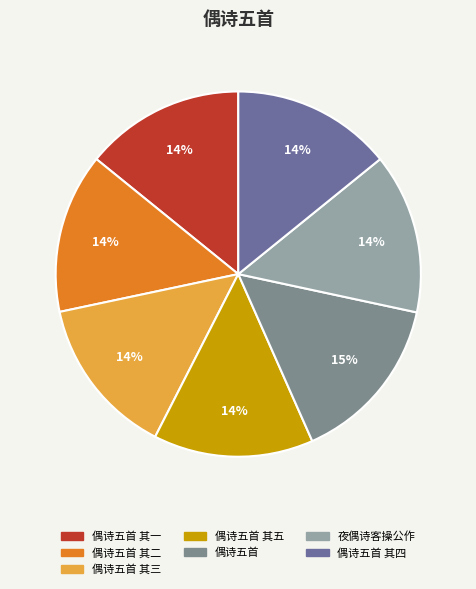

How many segments does this pie chart have?

7